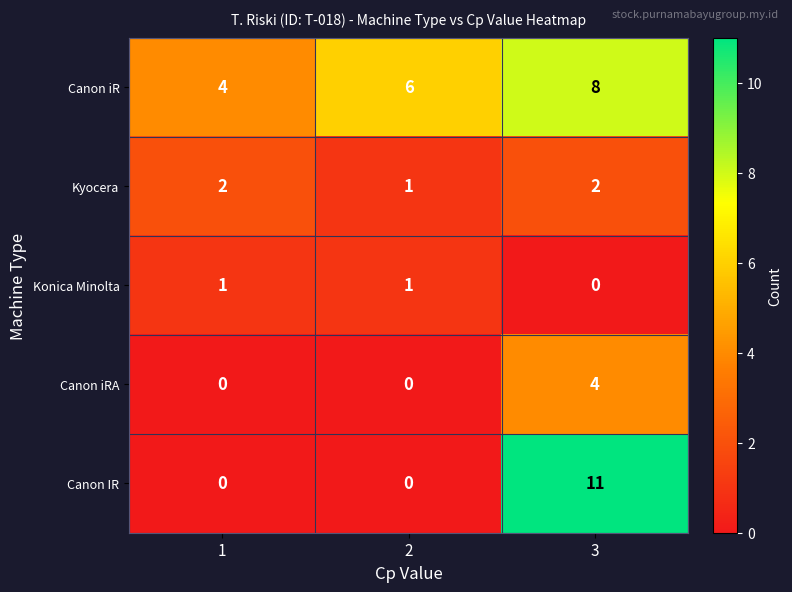

Is it true that Canon iRA equals 4 at 3?

True